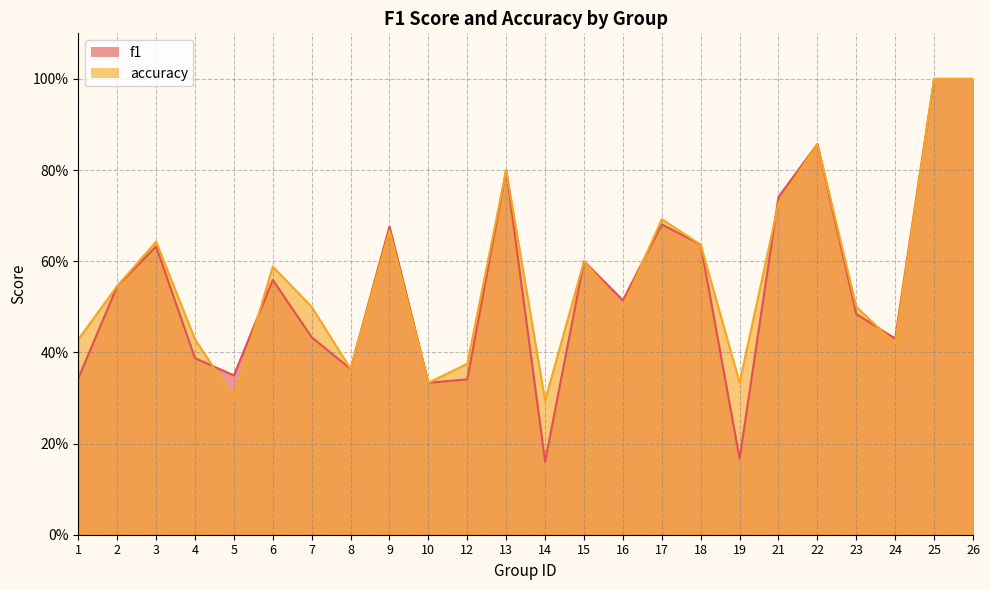

At which category is the sum across all series the highest?

25